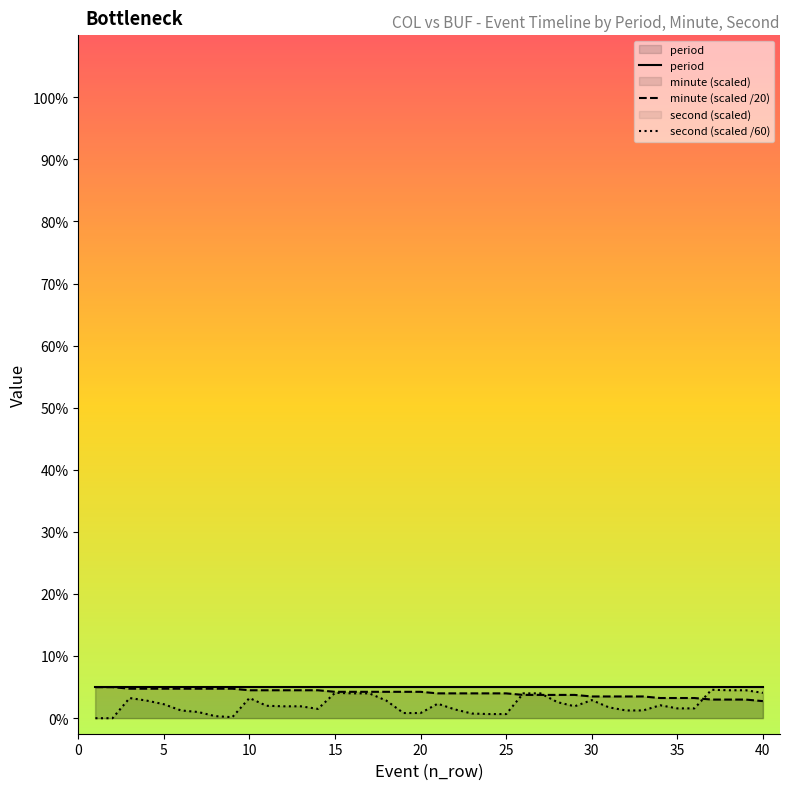

The minute series shows 0.9 at 7. True or false?

True